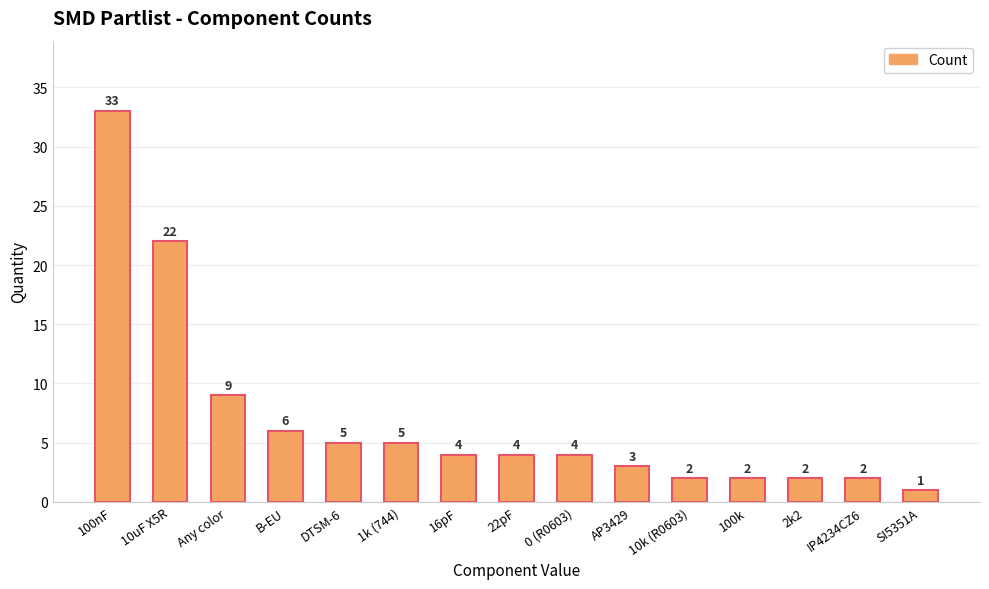

What is the greatest value displayed?

33